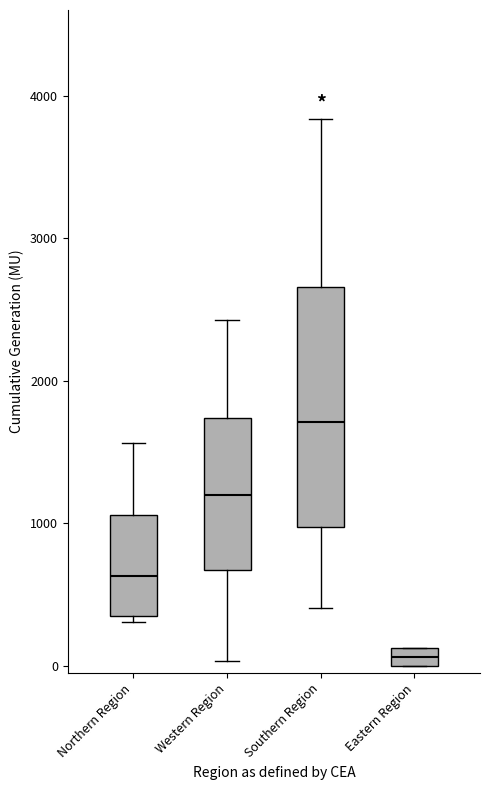

Which box's median line is the highest?

Southern Region